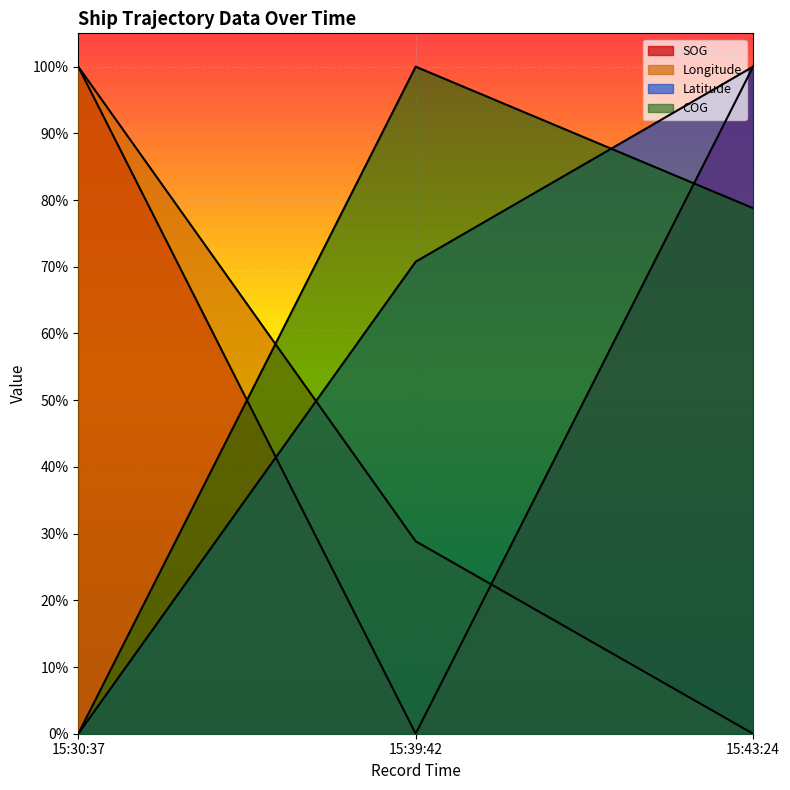

How many values in the SOG series are below 1?

1